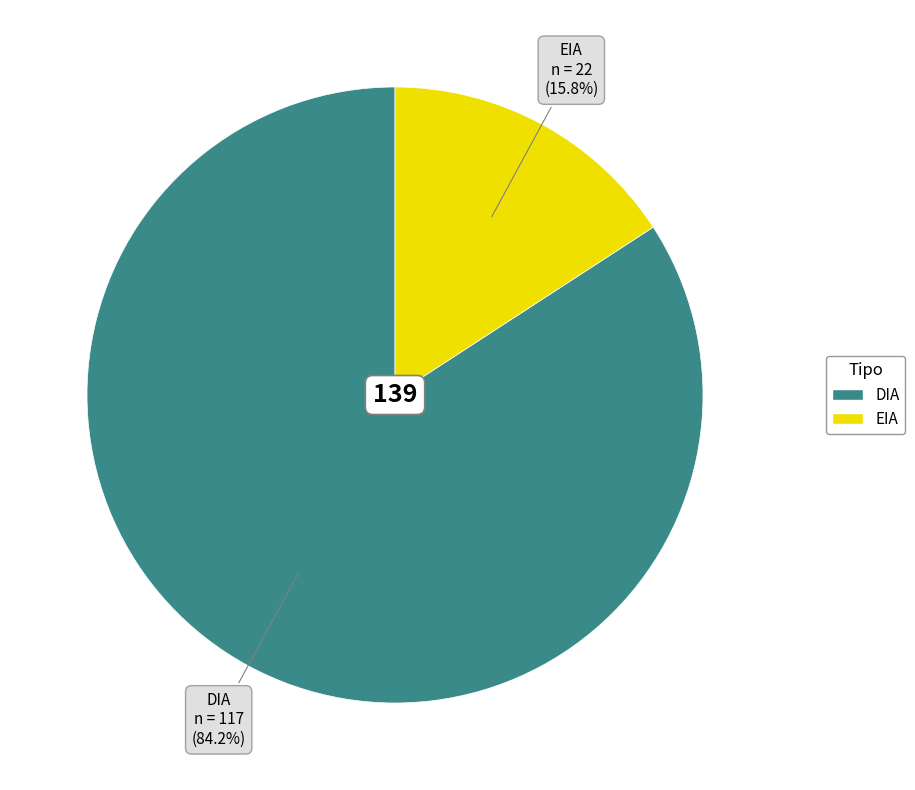

How many segments does this pie chart have?

2